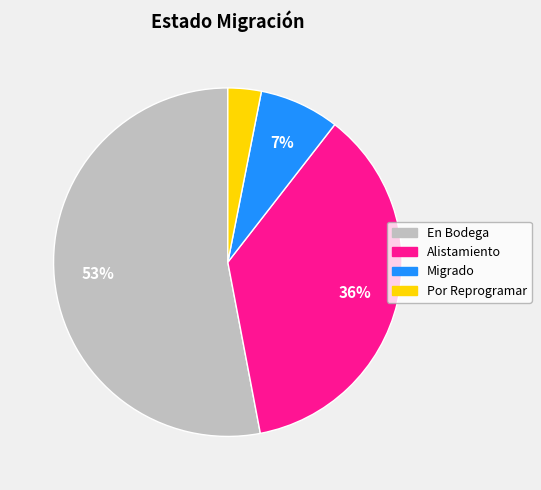

Rank the categories by value from lowest to highest.

Por Reprogramar, Migrado, Alistamiento, En Bodega